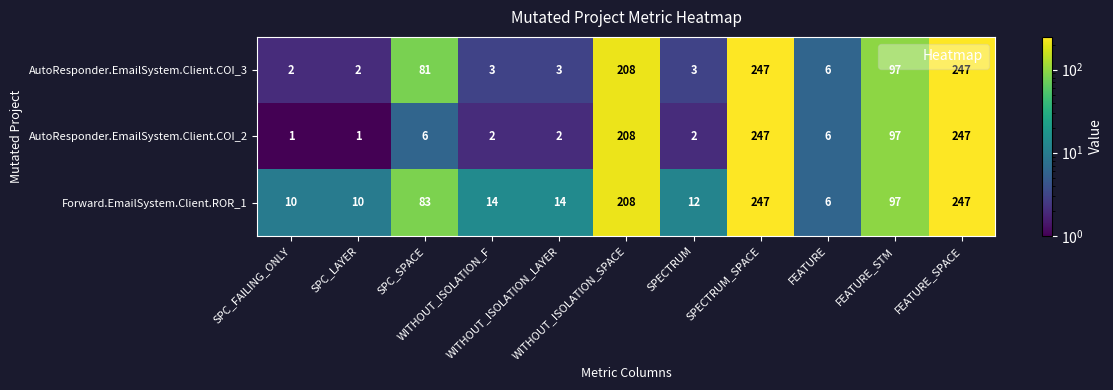

What is the maximum value for AutoResponder.EmailSystem.Client.COI_3?

247